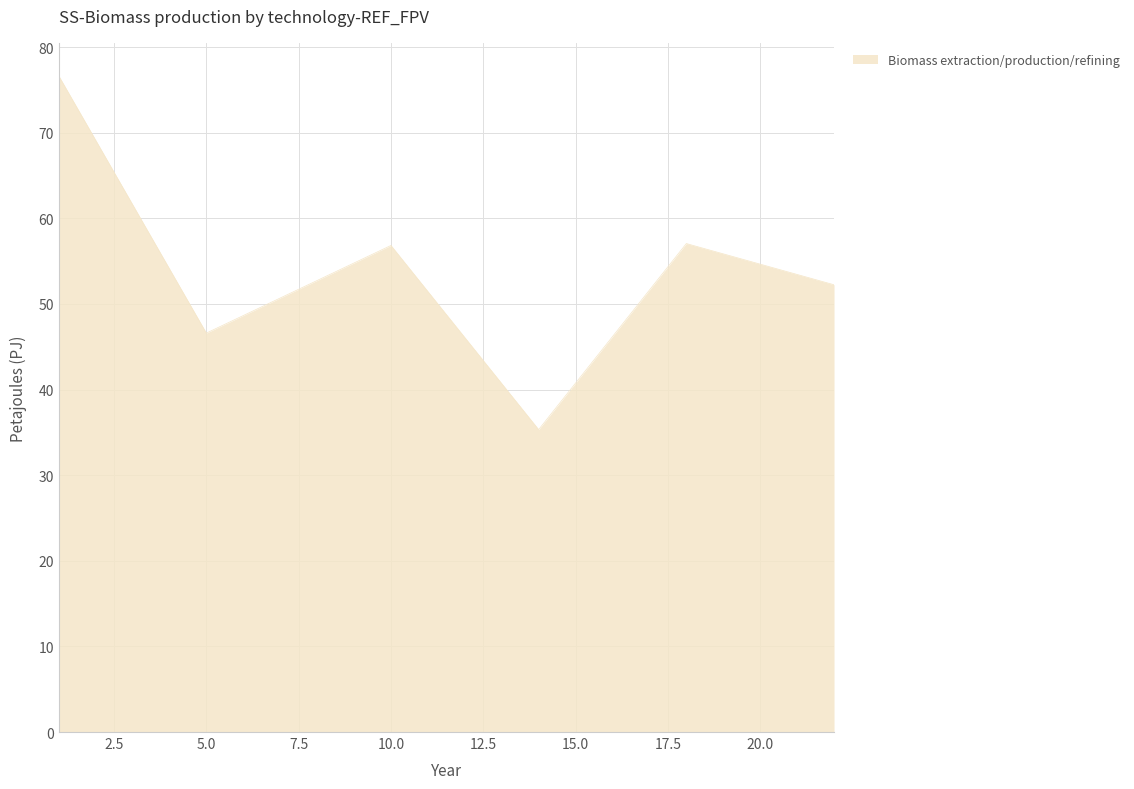

What is the average value?

54.1